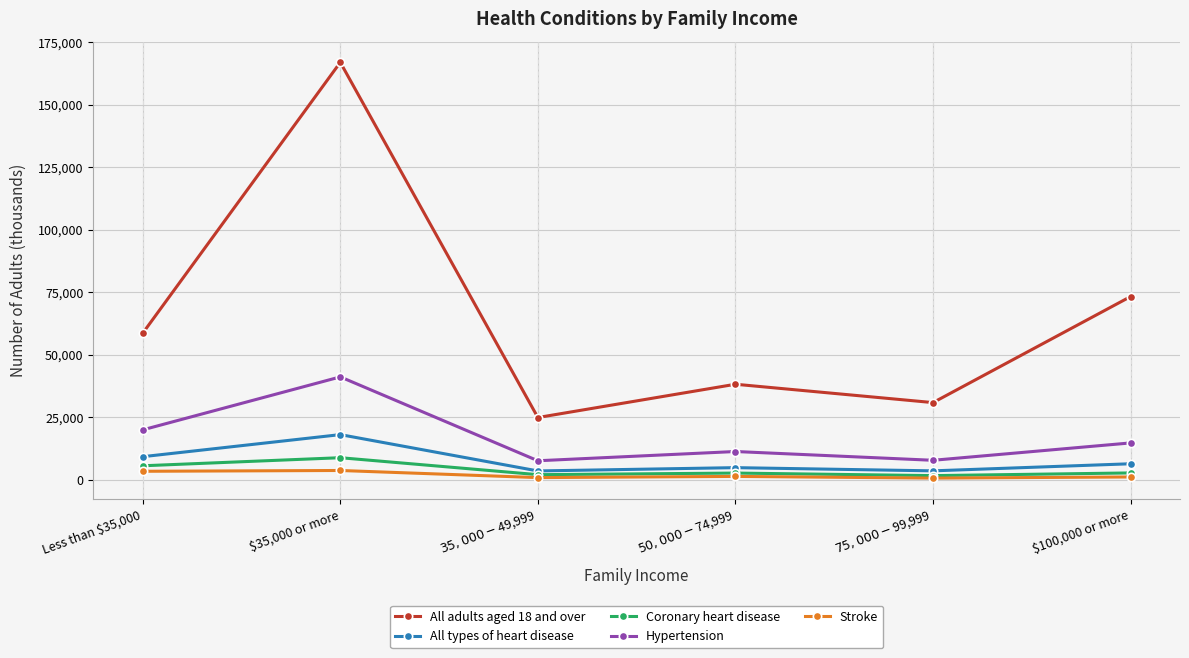

What is the value of the Stroke point at the 1st from the left?

3303